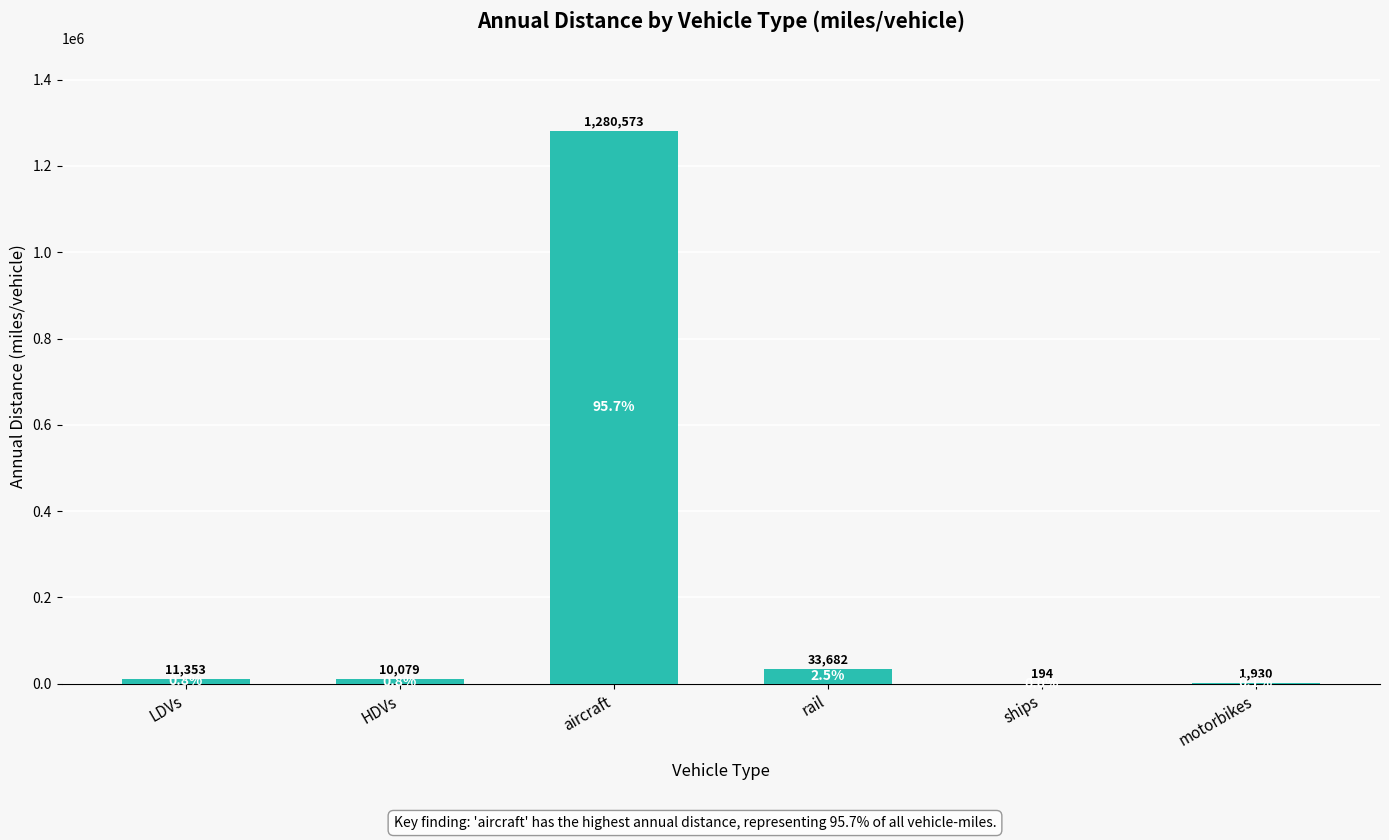

Reading left to right, what are all the values shown in this chart?

11352.5	10078.8	1280573.1	33681.5	194.2	1929.9